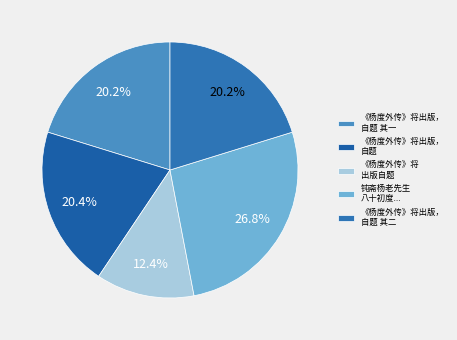

How many segments does this pie chart have?

5